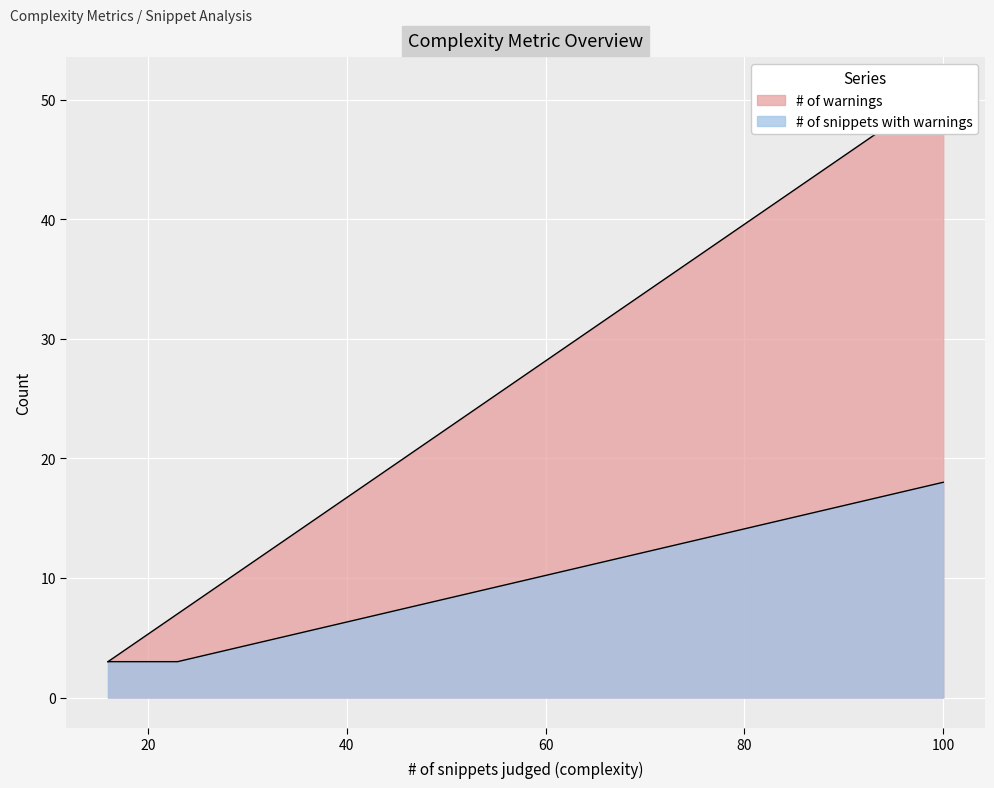

True or false: # of snippets with warnings and # of warnings cross at least once.

False